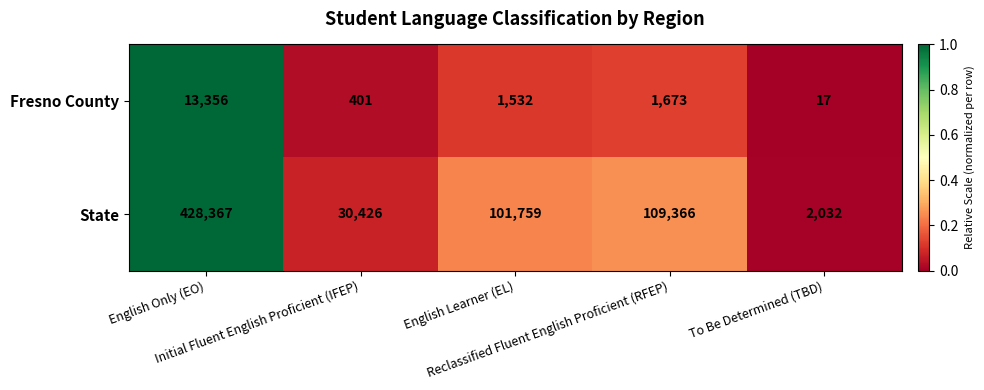

What is the lowest value of the State series?

2032